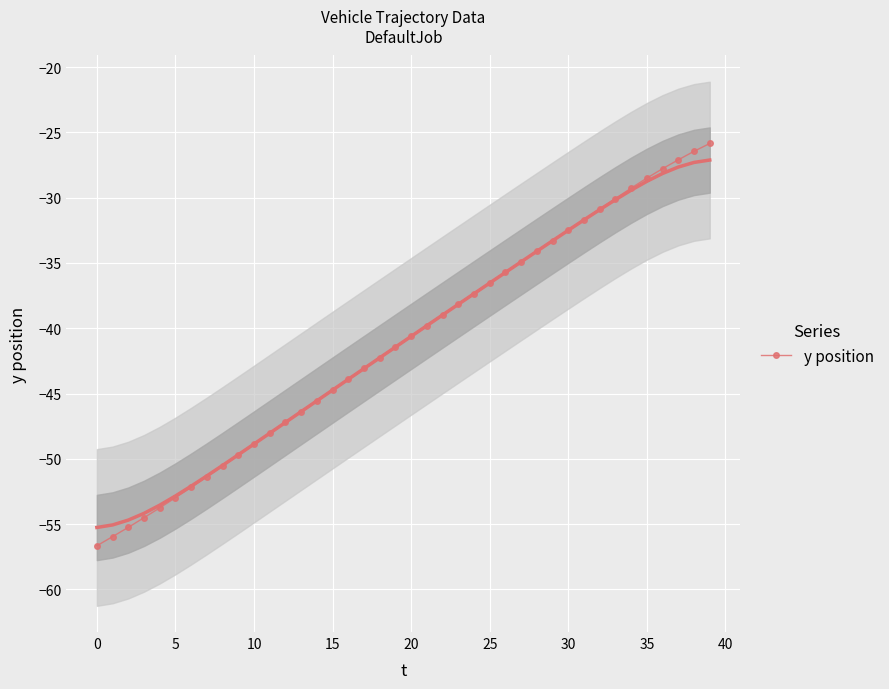

What is the lowest value of the y position series?

-56.7